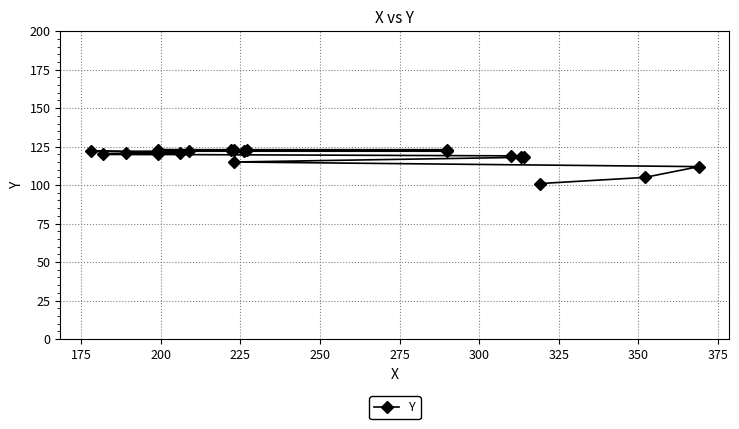

Is this an area chart (filled region under the line)?

No